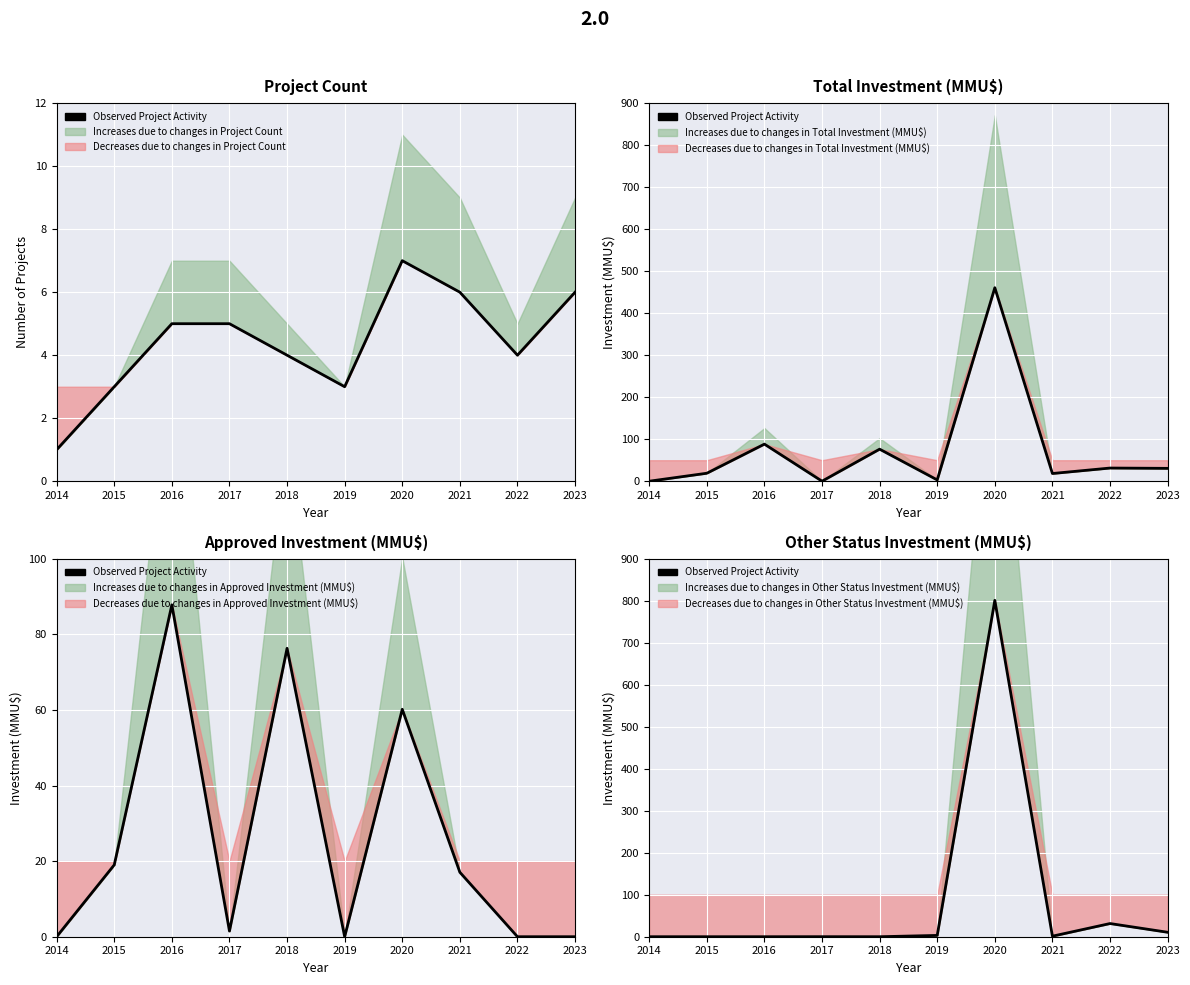

How many points are lower than both their immediate neighbors (excluding endpoints)?

2